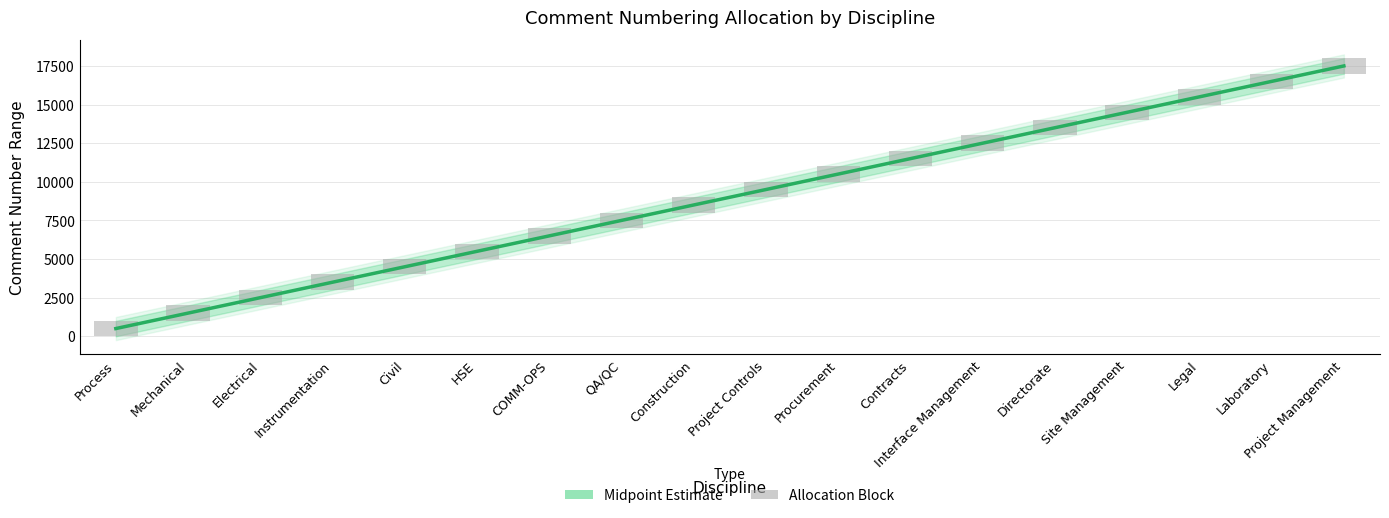

Is it true that Midpoint equals 4110.1 at QA/QC?

False